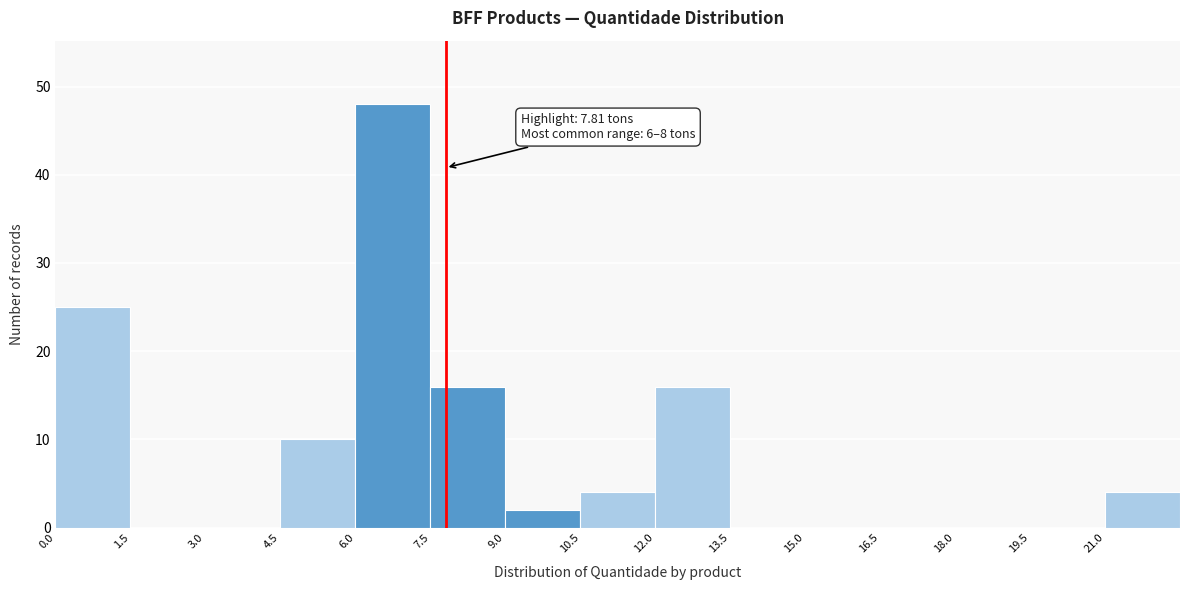

Which range on the x-axis has the tallest bar?

6.0 to 7.5